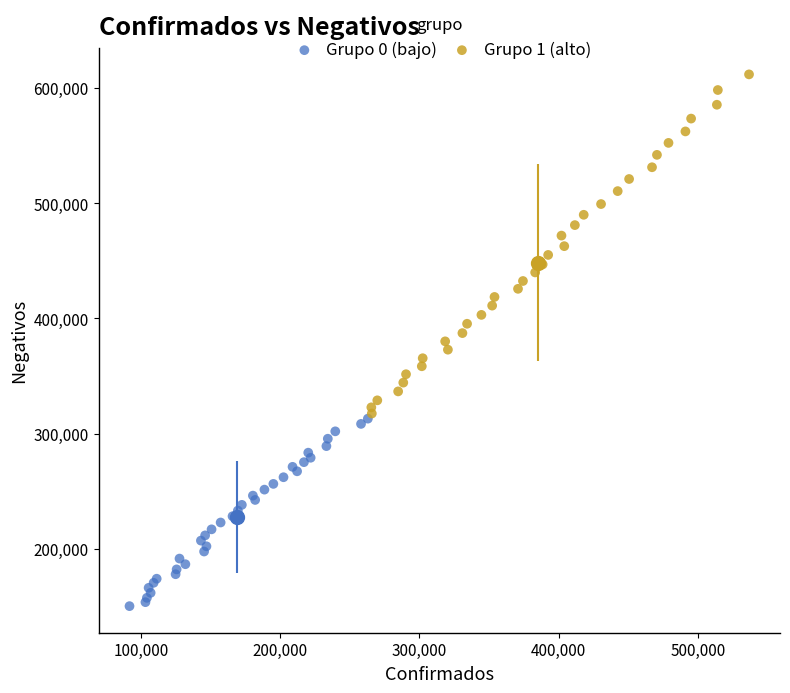

Which series contains the lowest Y value?

Grupo 0 (bajo)